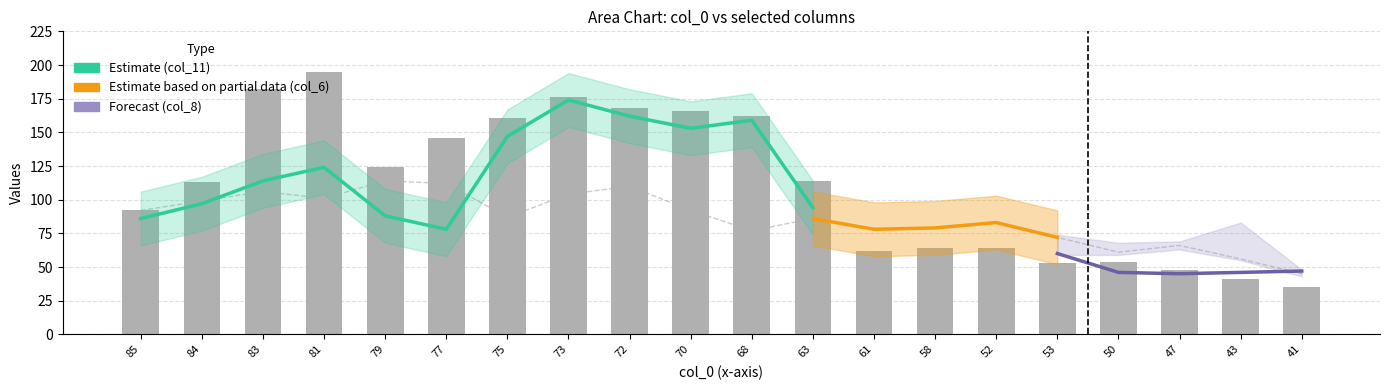

What is the difference between the highest and lowest values at 58?

26